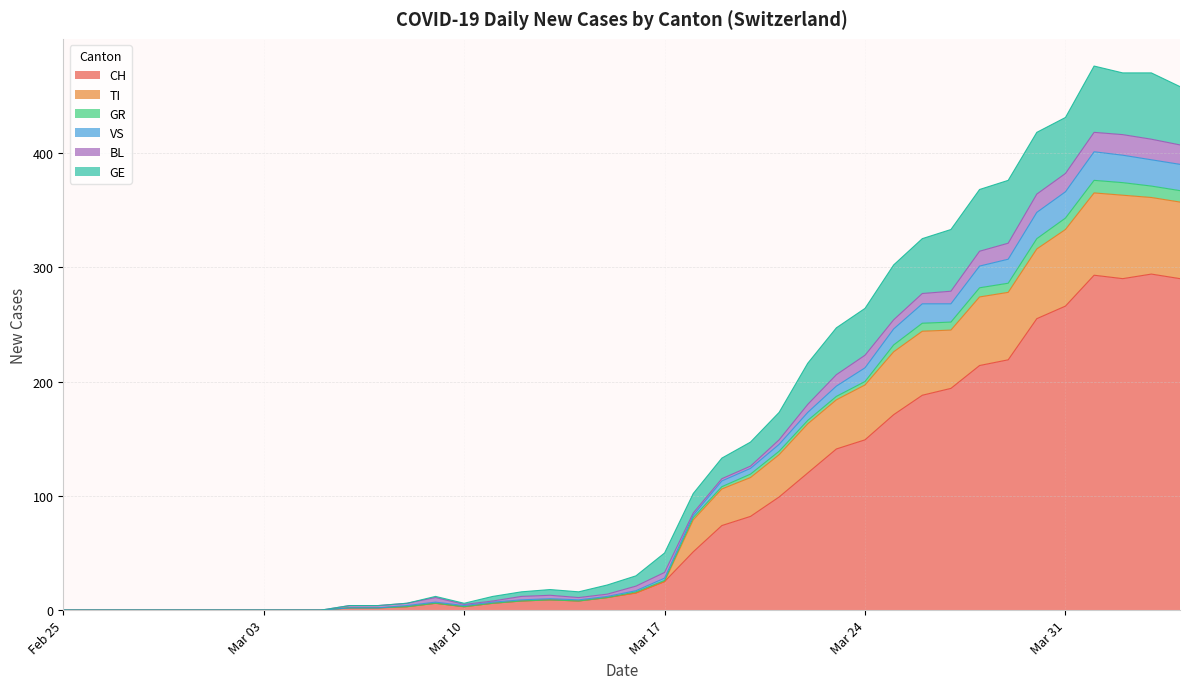

What is the maximum value for CH?

294